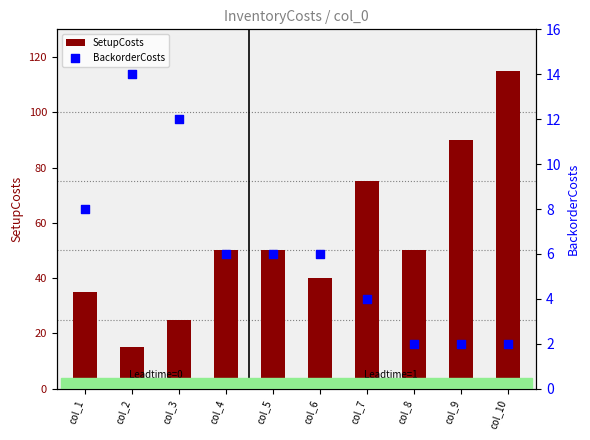

Which series has the largest total across all categories?

SetupCosts